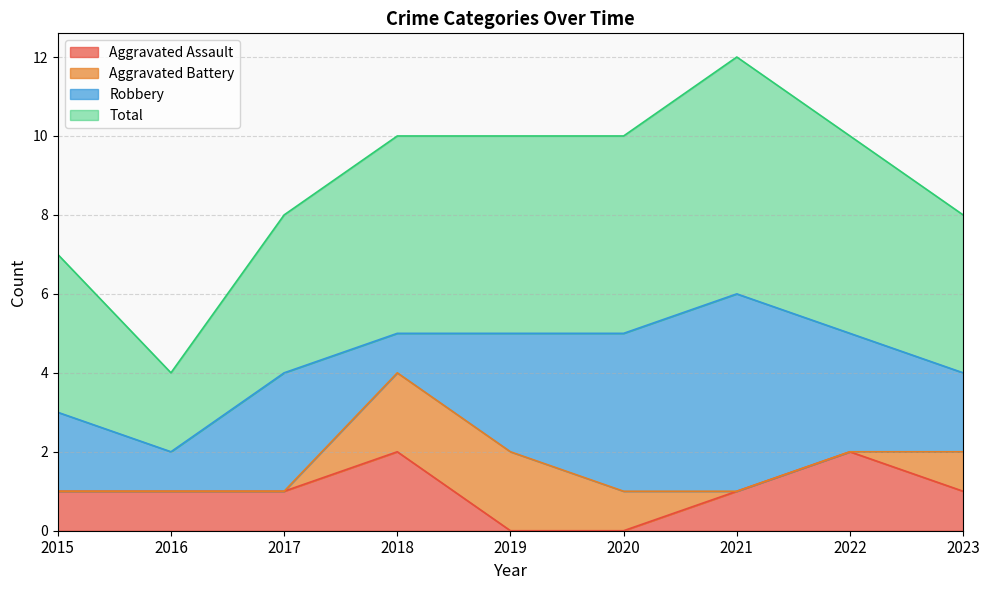

The Aggravated Assault series shows 1 at 2018. True or false?

False